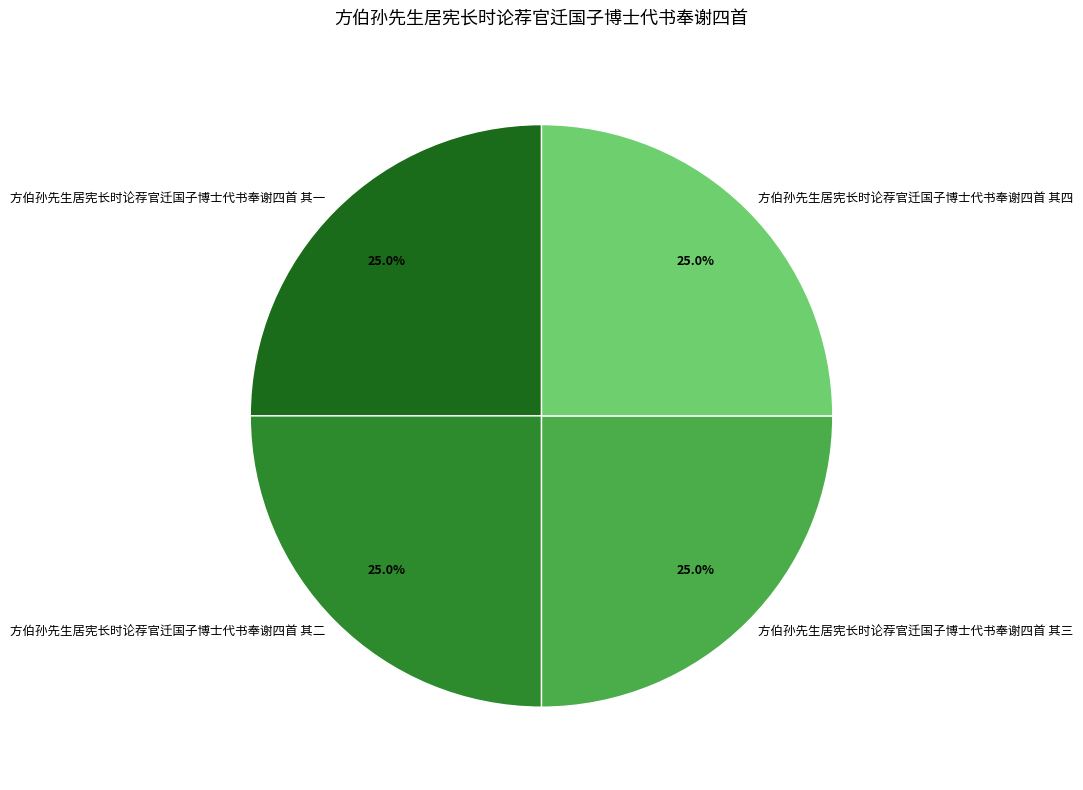

To the nearest percent, what is the average slice percentage?

25%